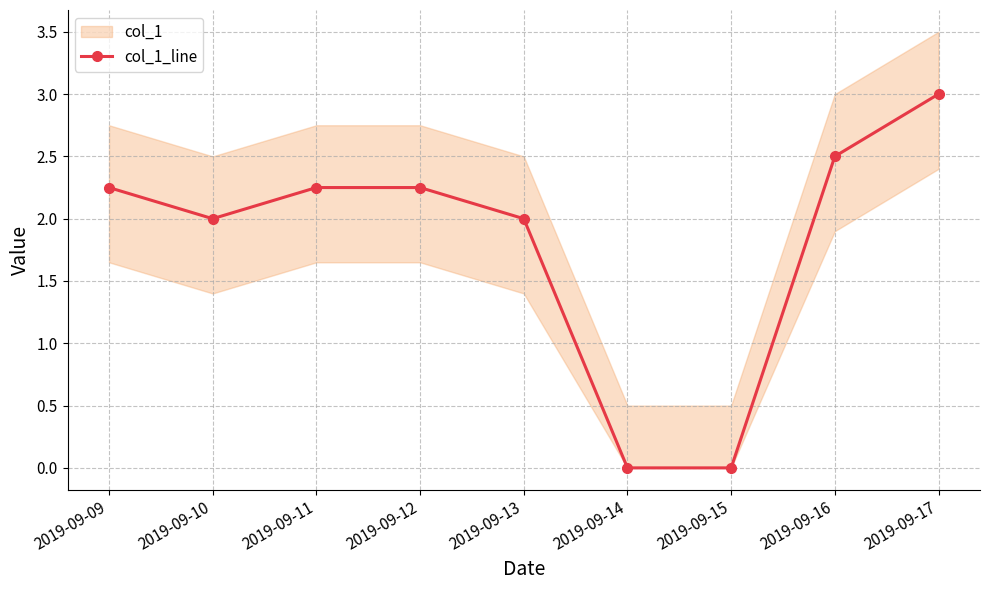

What is the greatest value displayed?

3.0